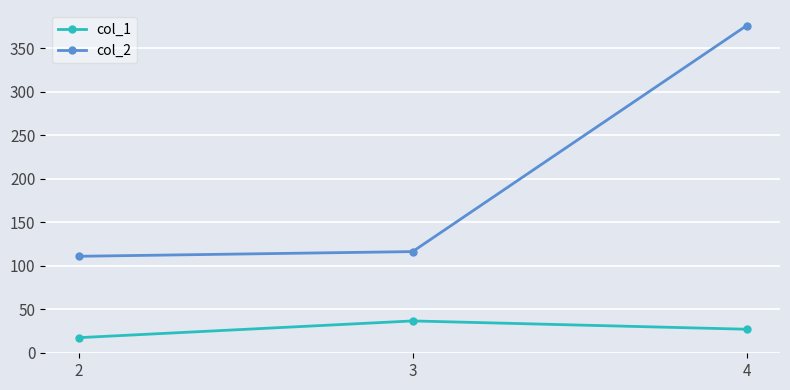

What is the spread (max minus min) of values at 2?

93.5